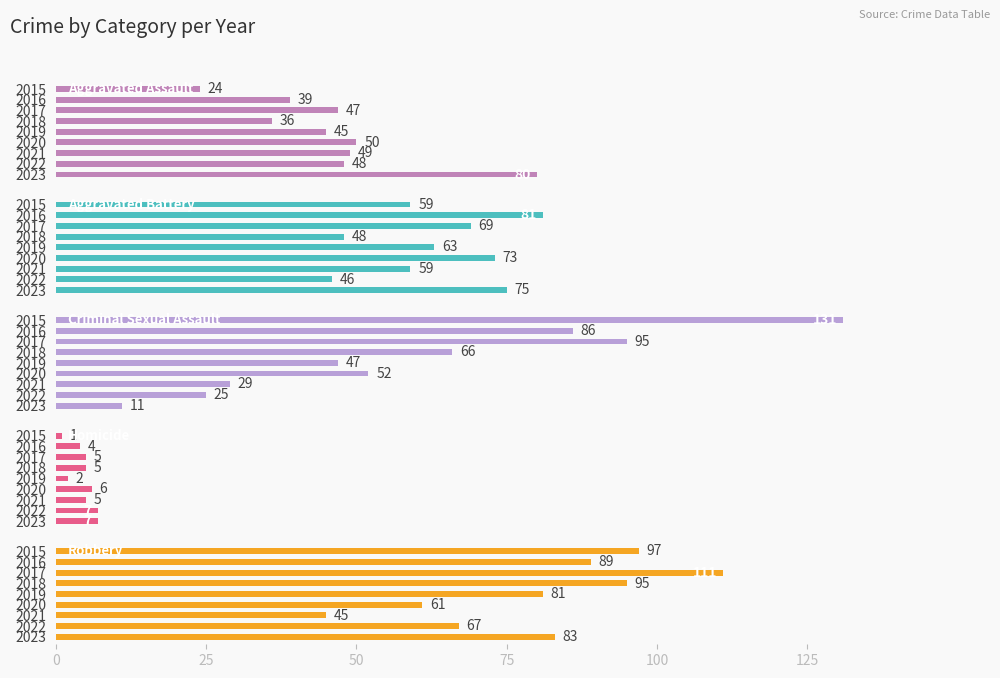

What is the maximum value shown in the chart?

131